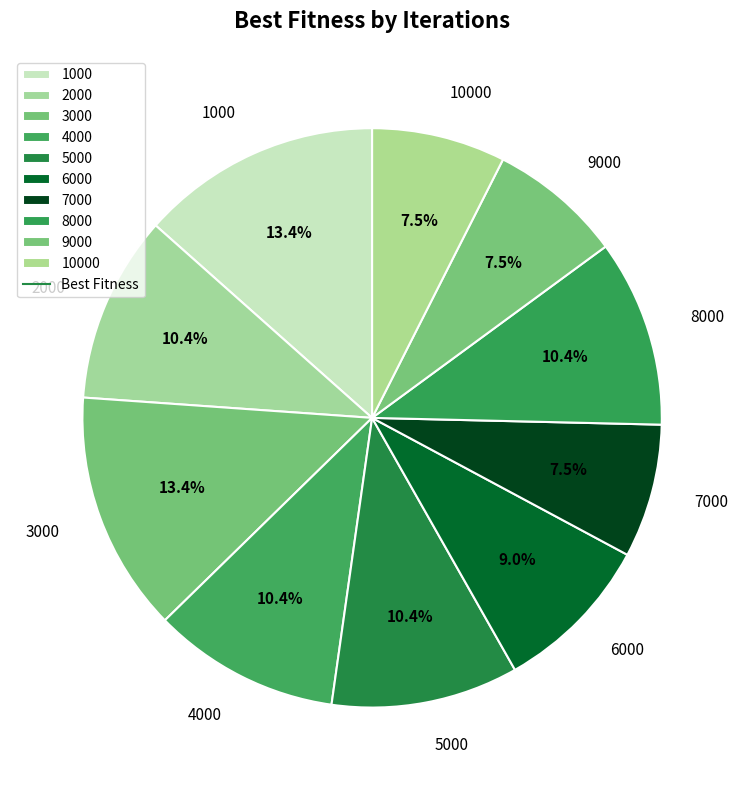

How many segments does this pie chart have?

10